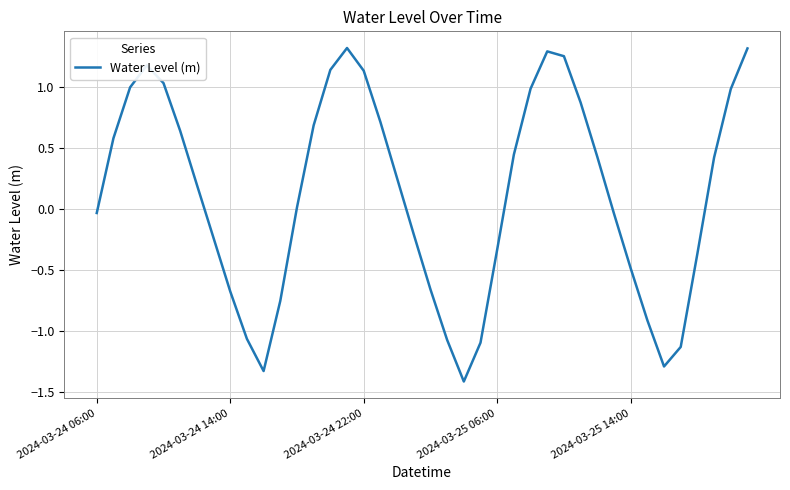

What is the smallest value displayed?

-1.4